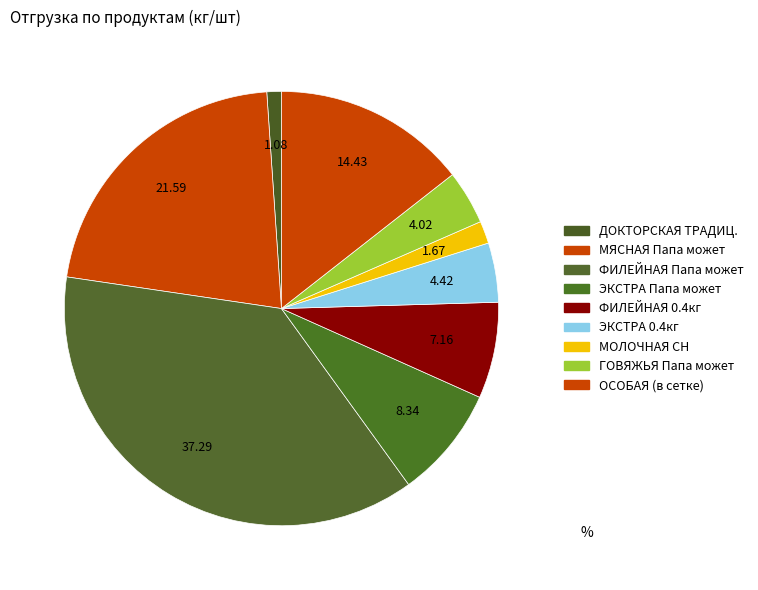

Which slice is the smallest?

ДОКТОРСКАЯ ТРАДИЦ.